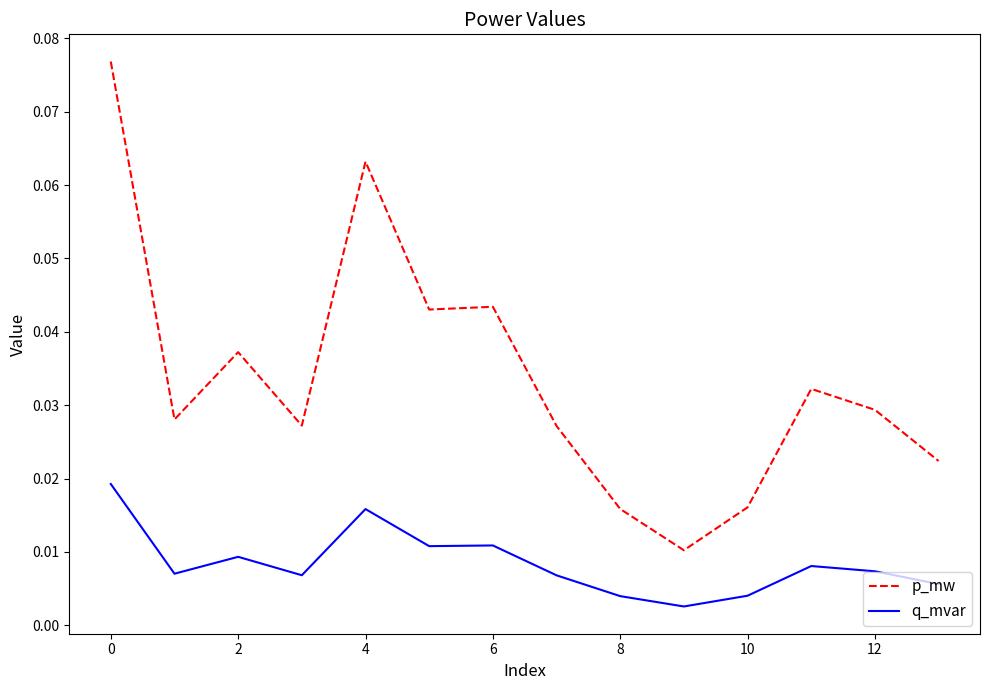

True or false: p_mw and q_mvar intersect in this chart.

False